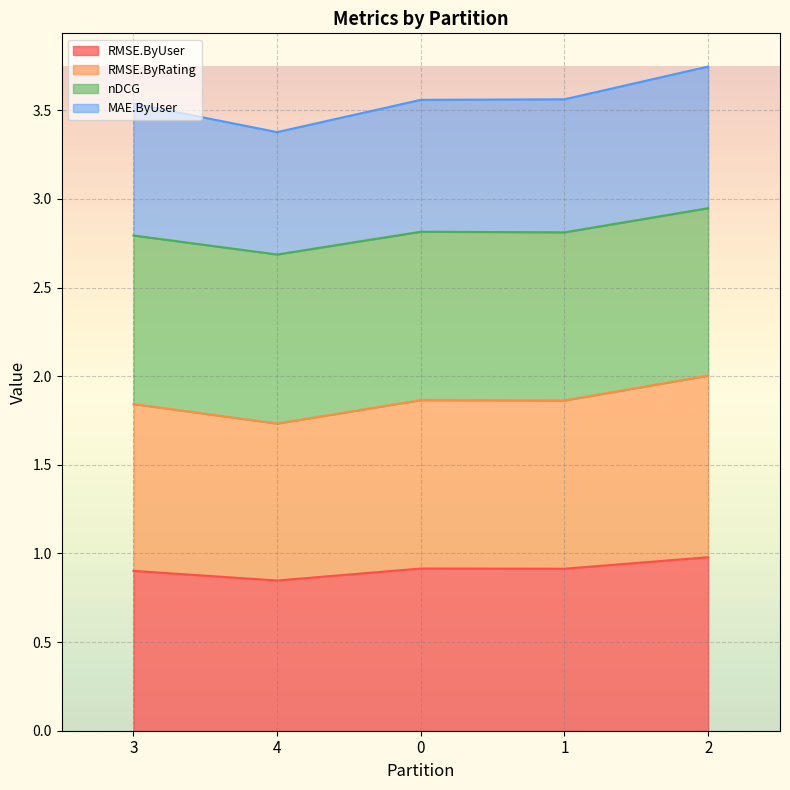

What is the total value across all series at 4?

3.4